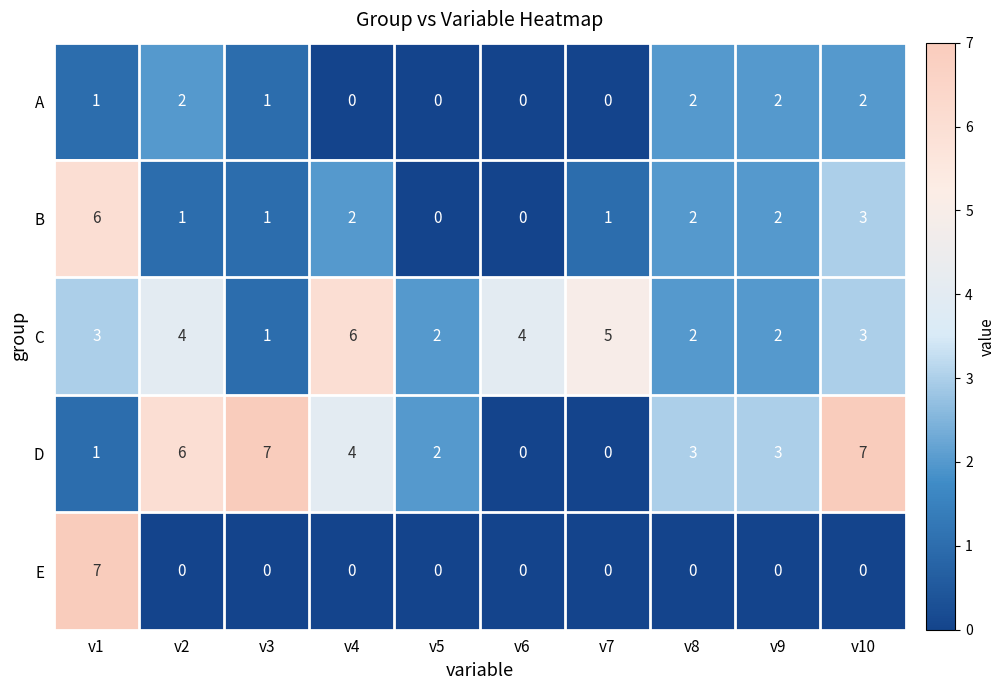

What is the spread (max minus min) of values at v6?

4